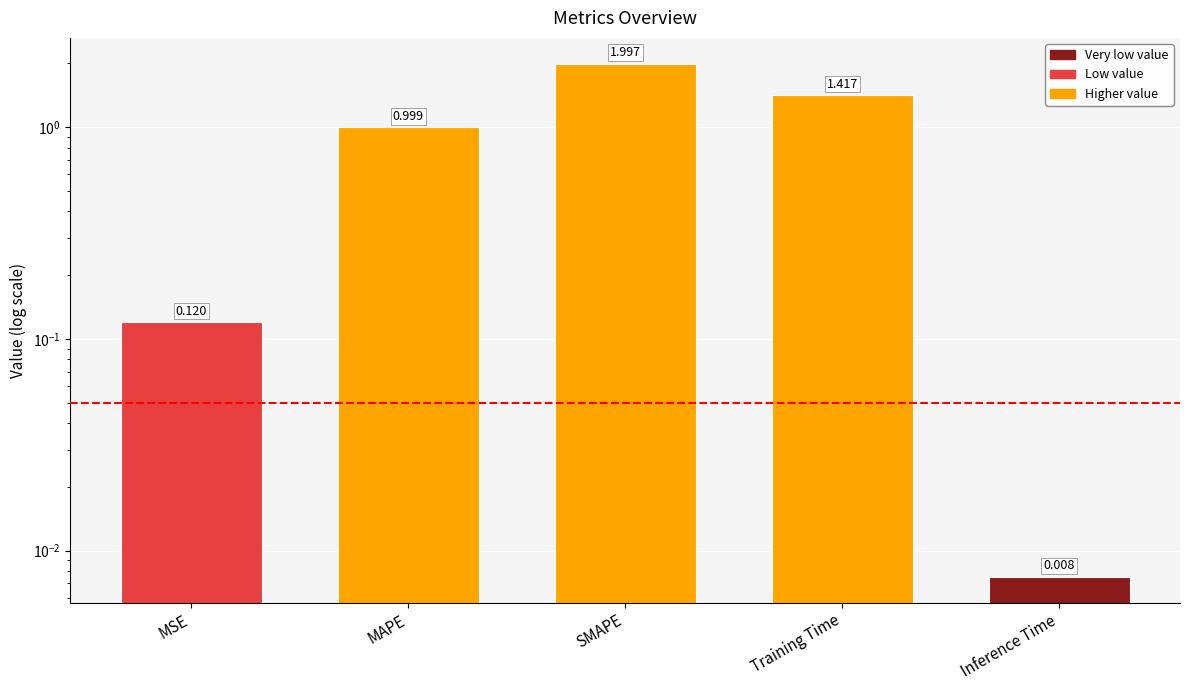

Is it true that the value at MAPE is 0.6?

False